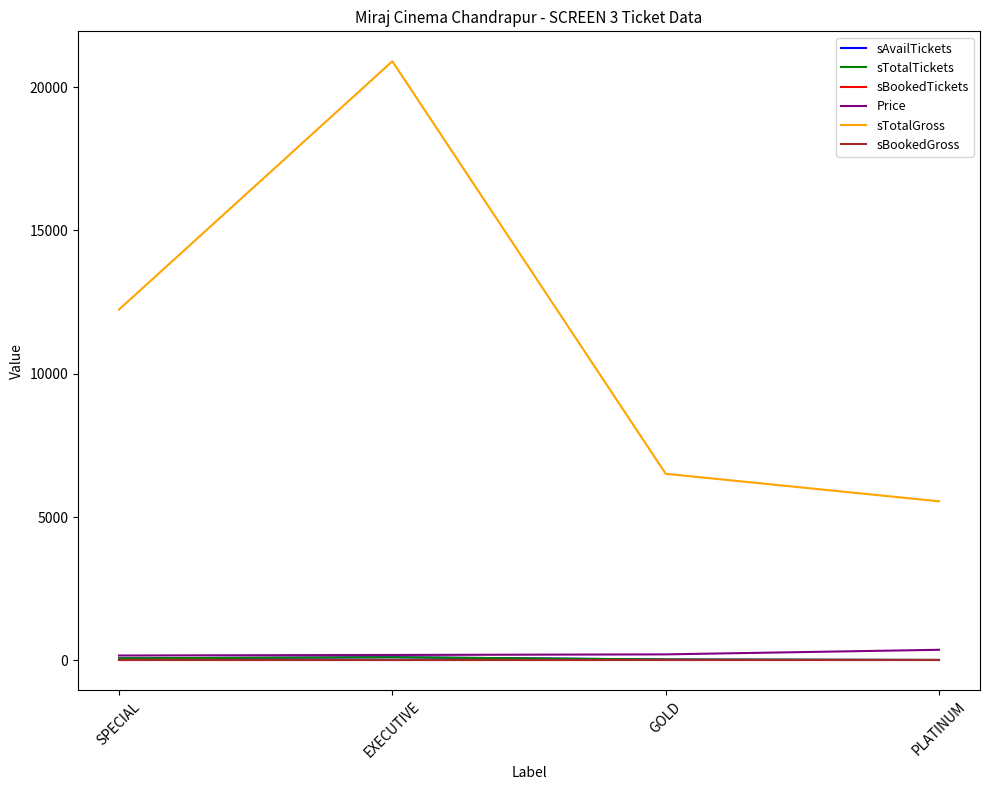

Does the chart have visible grid lines?

No